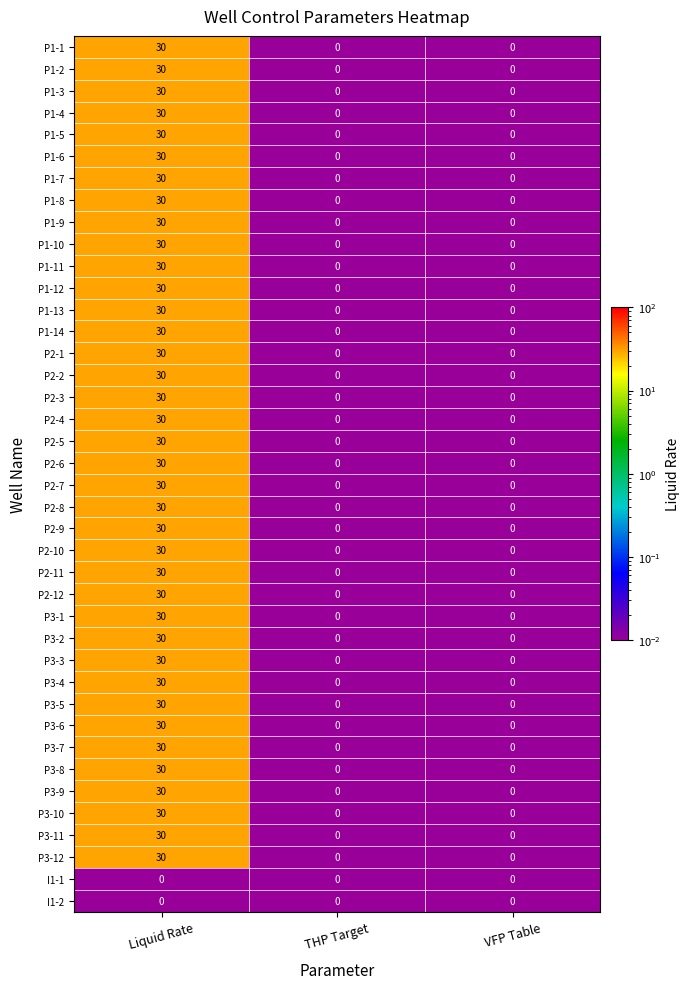

Which label corresponds to the largest value in the chart?

Liquid Rate